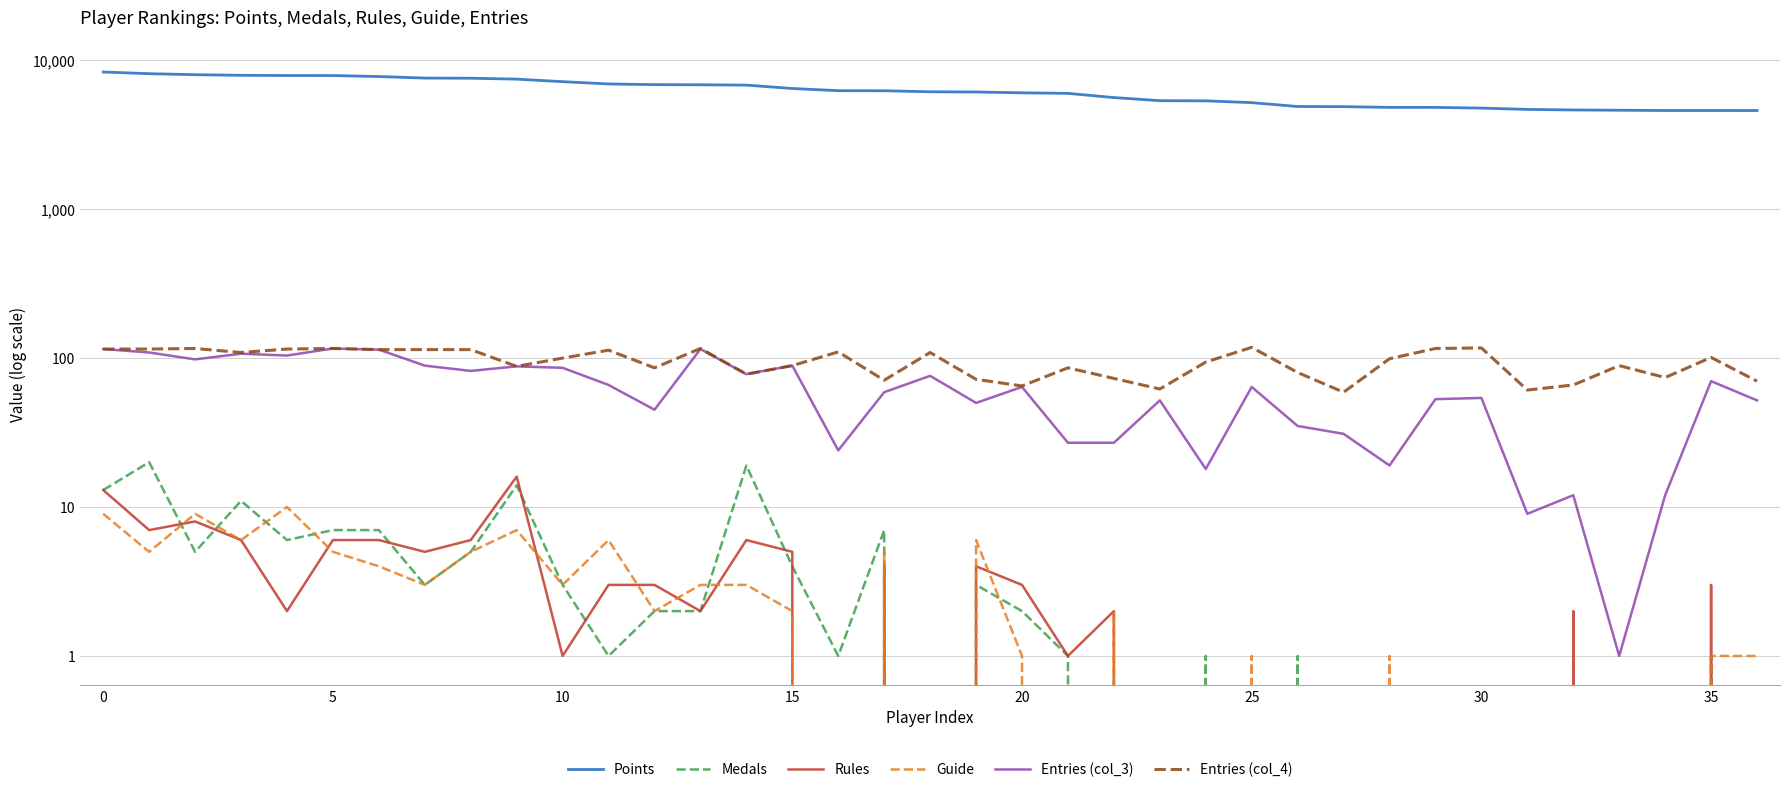

Which series has the largest range (max minus min)?

Points